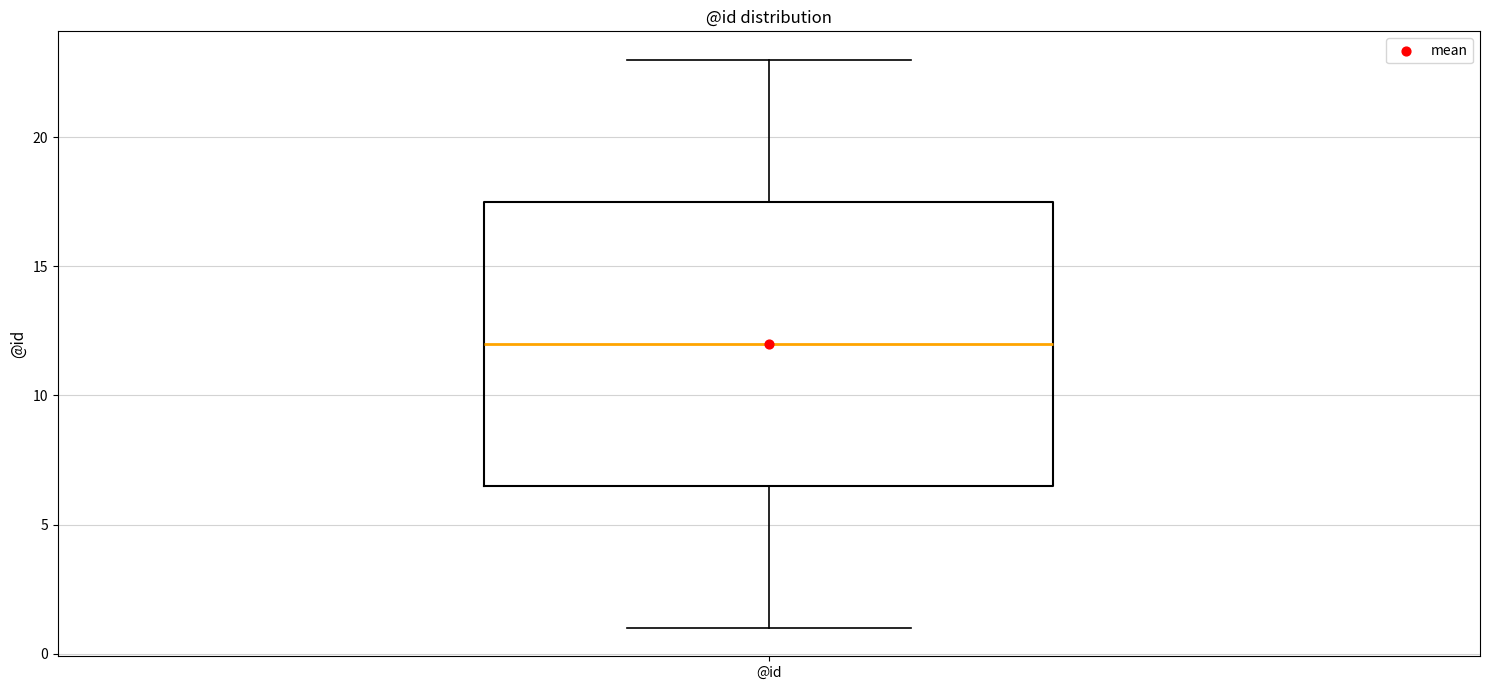

Transcribe this box plot: give where the median line is, the range the box spans, and where the two whiskers end, as read against the y-axis. The values are not printed on the chart, so give them approximately, as read against the axis.

median 12.0, box 6.5 to 17.5, whiskers 1.0 to 23.0